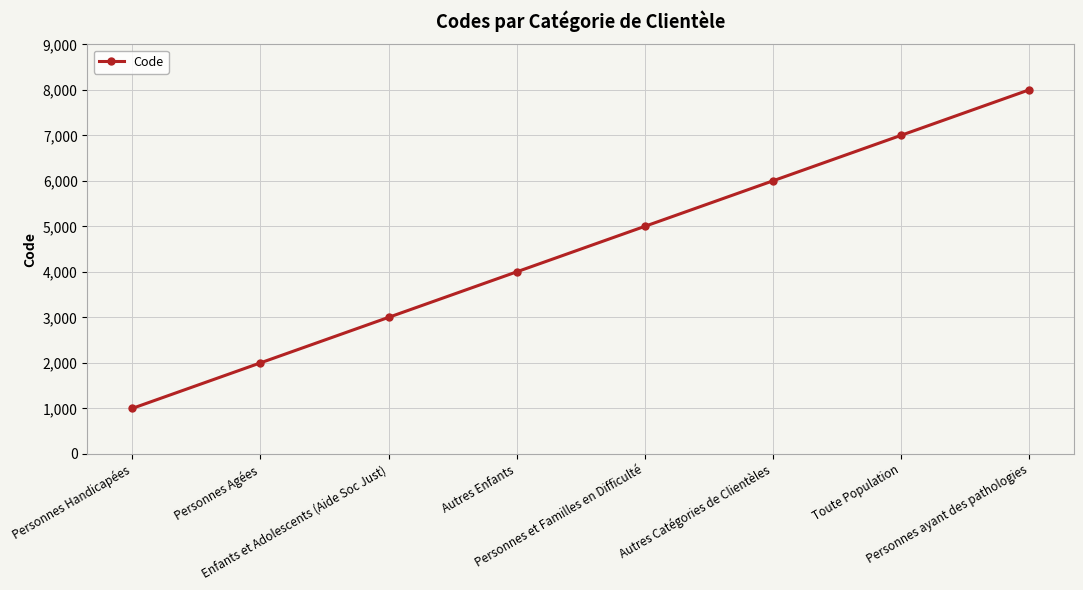

How many series are shown in this chart?

1